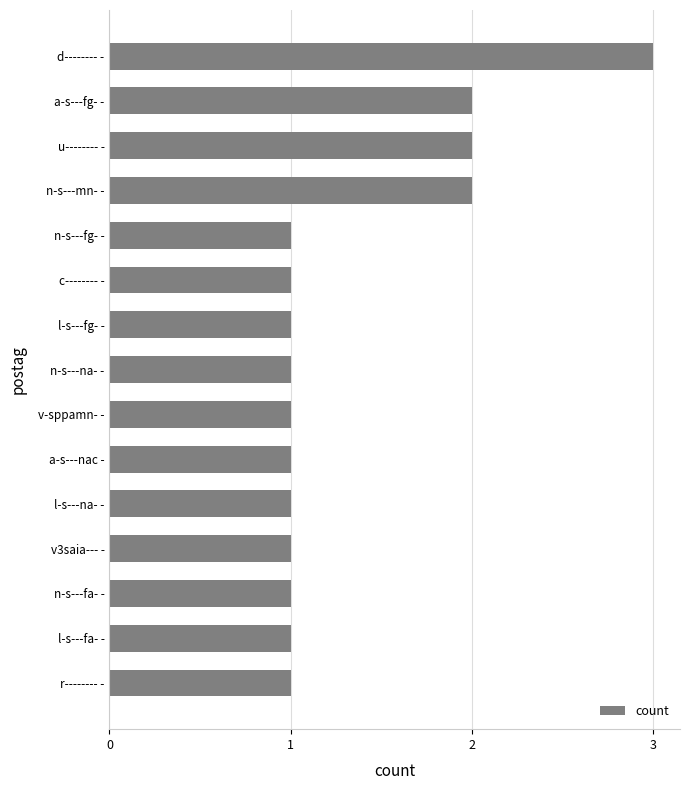

What is the average value?

1